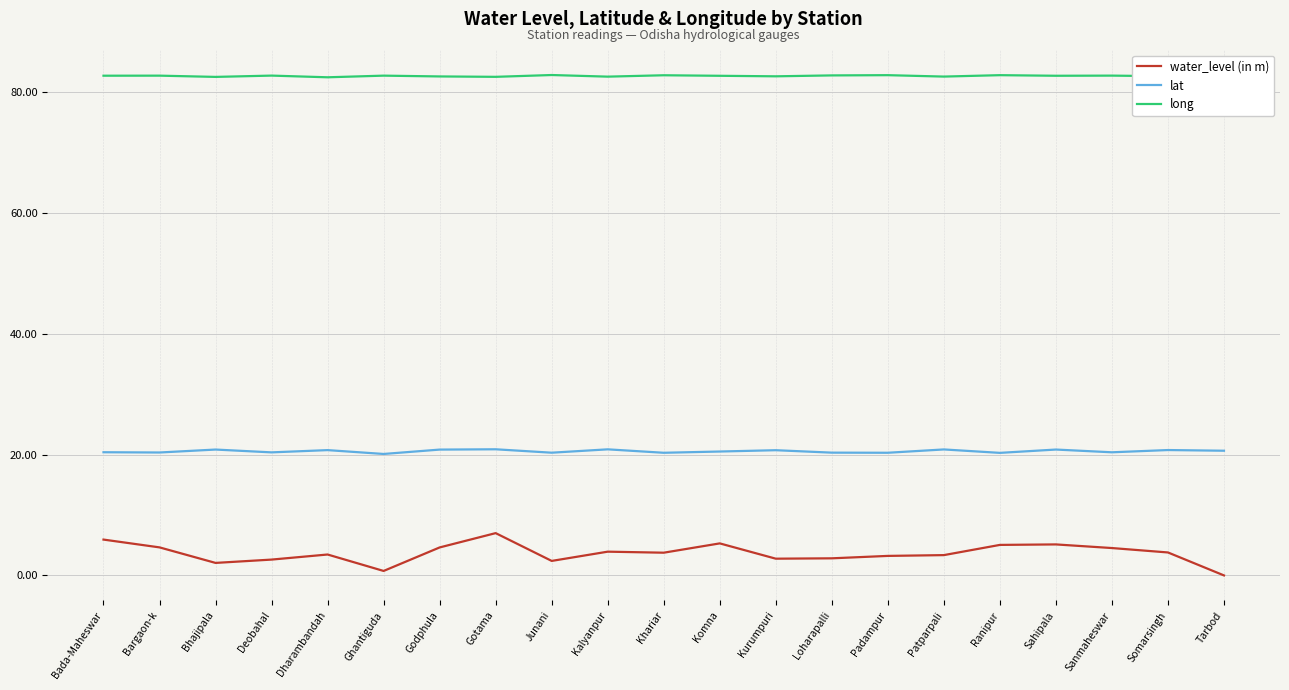

How many lines are shown in the chart?

3